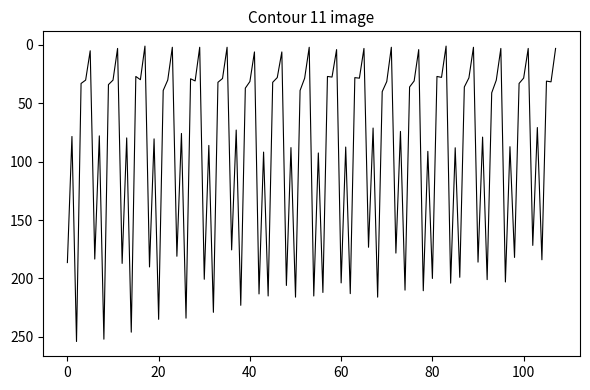

What is the maximum value shown in the chart?

254.0